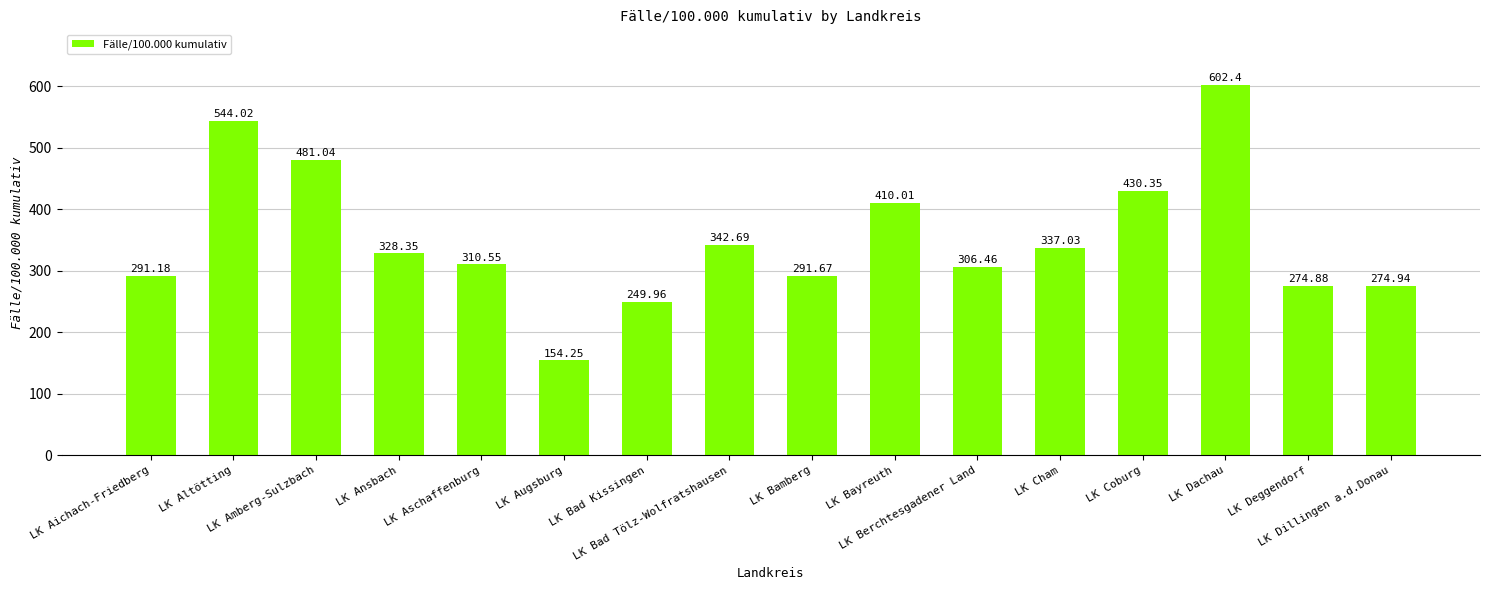

Between LK Amberg-Sulzbach and LK Aichach-Friedberg, which is larger?

LK Amberg-Sulzbach